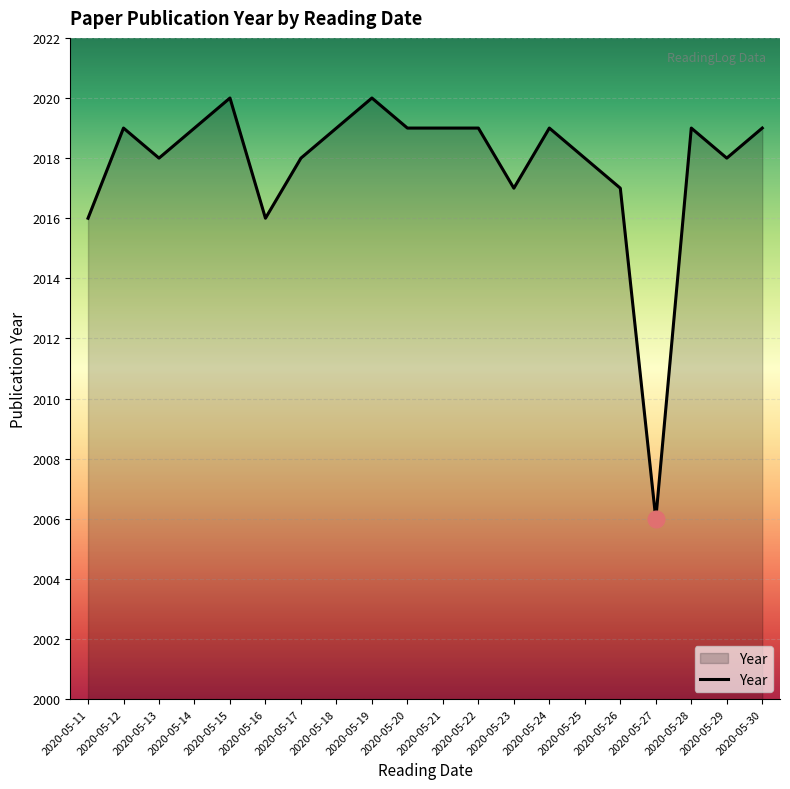

What is the ratio of the value at 2020-05-22 to the value at 2020-05-27?

1.0